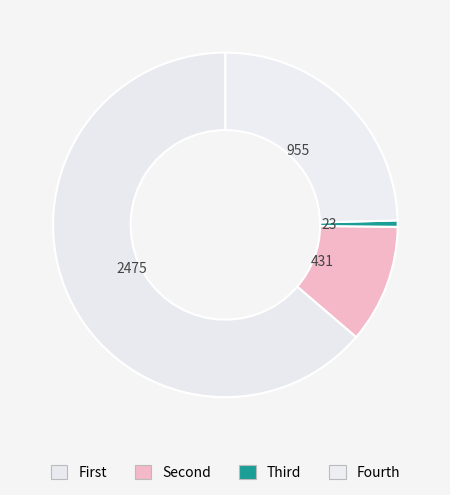

How many slices are in this pie chart?

4